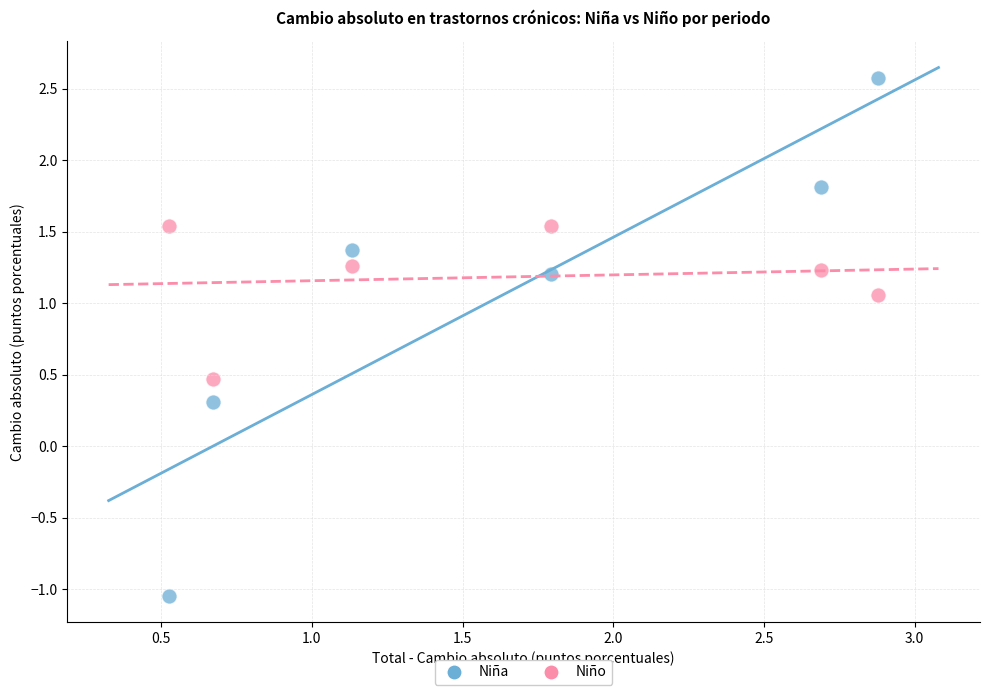

Across all series, what Y value is closest to 0?

0.3